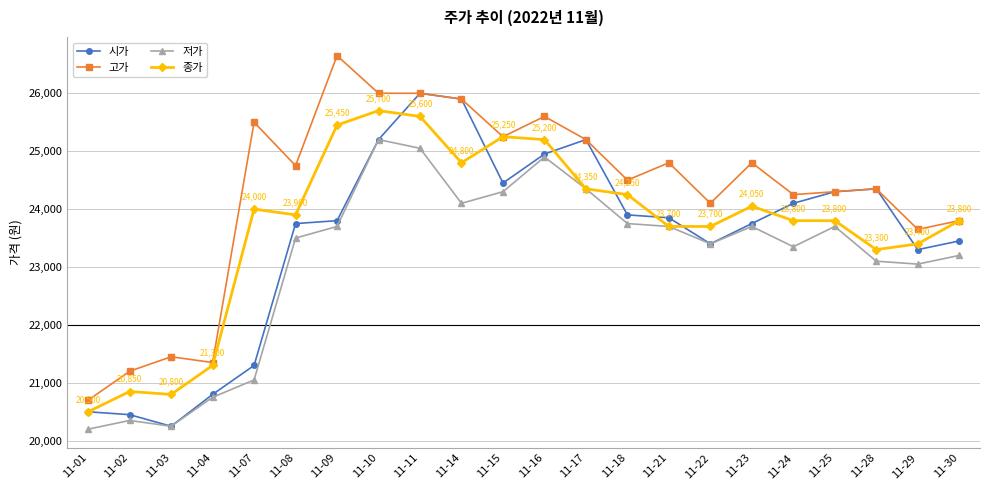

Reading left to right, extract all data points from this chart.

시가: 20500	20450	20250	20800	21300	23750	23800	25200	26000	25900	24450	24950	25200	23900	23850	23400	23750	24100	24300	24350	23300	23450
고가: 20700	21200	21450	21350	25500	24750	26650	26000	26000	25900	25250	25600	25200	24500	24800	24100	24800	24250	24300	24350	23650	23800
저가: 20200	20350	20250	20750	21050	23500	23700	25200	25050	24100	24300	24900	24350	23750	23700	23400	23700	23350	23700	23100	23050	23200
종가: 20500	20850	20800	21300	24000	23900	25450	25700	25600	24800	25250	25200	24350	24250	23700	23700	24050	23800	23800	23300	23400	23800